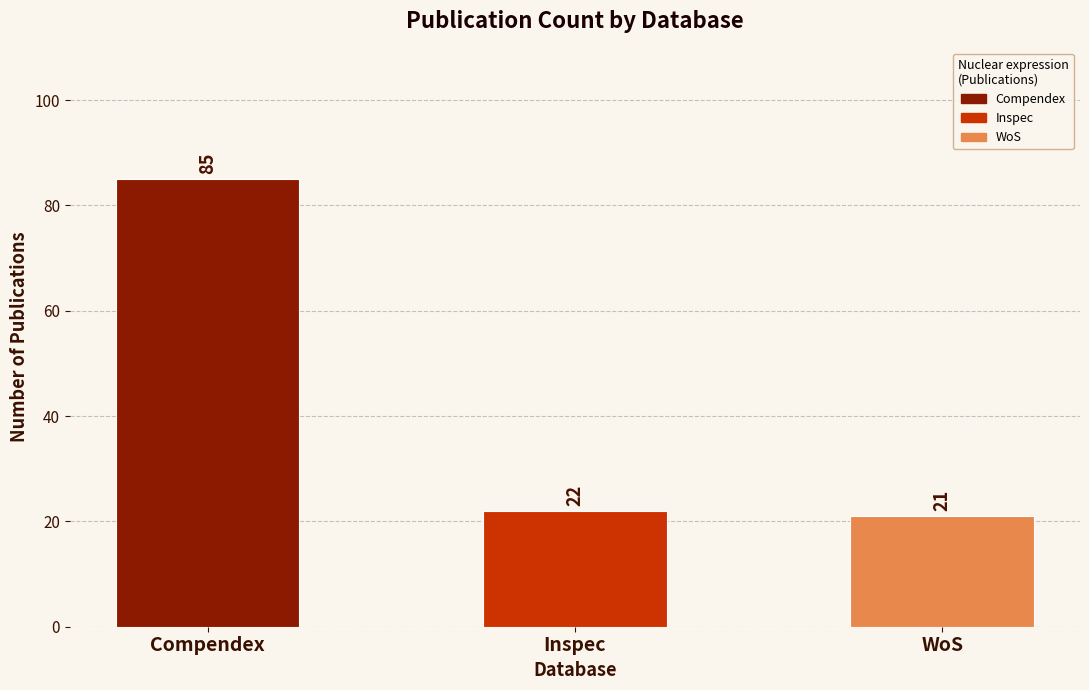

The chart shows a value of 6 at Inspec. True or false?

False